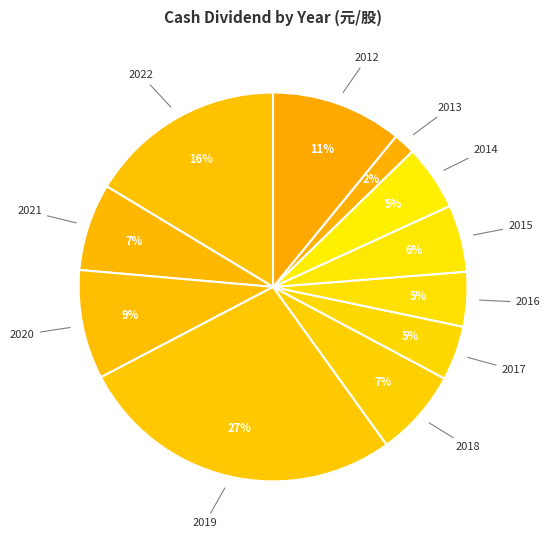

Approximately how many times larger is the value at 2016 compared to 2019?

0.2